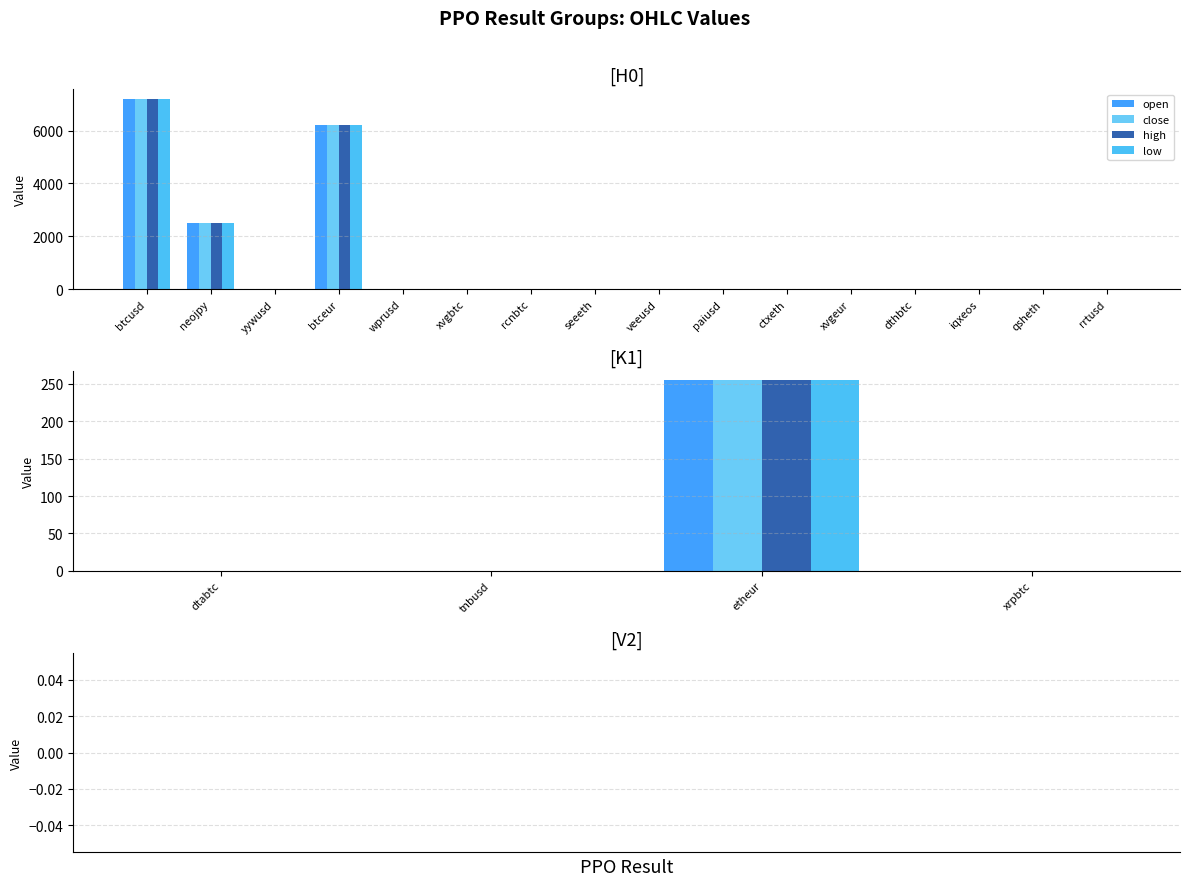

Which series changed the most between dtabtc and etheur?

open